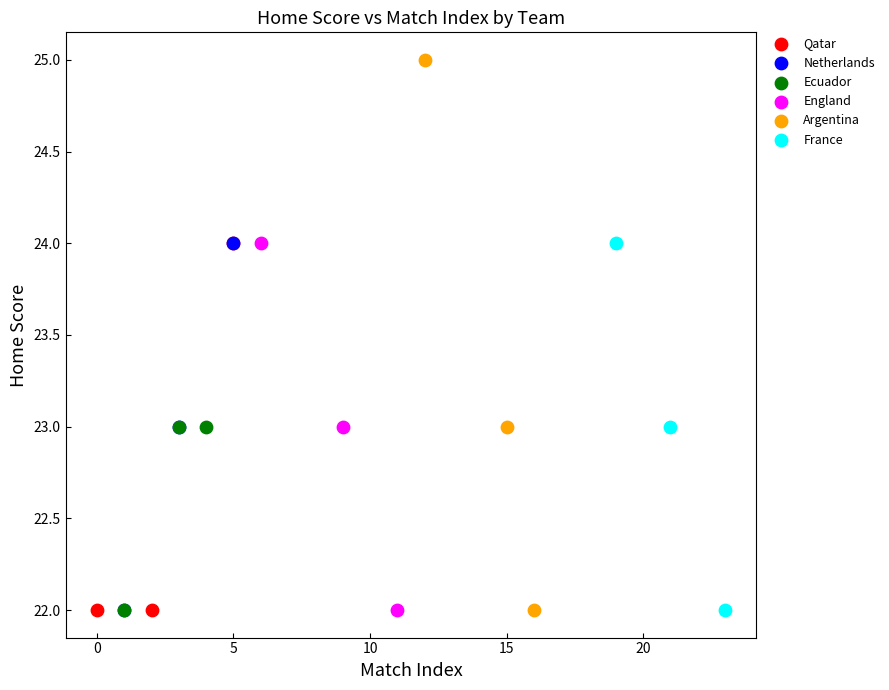

What are all the series names shown in the legend?

Qatar, Netherlands, Ecuador, England, Argentina, France